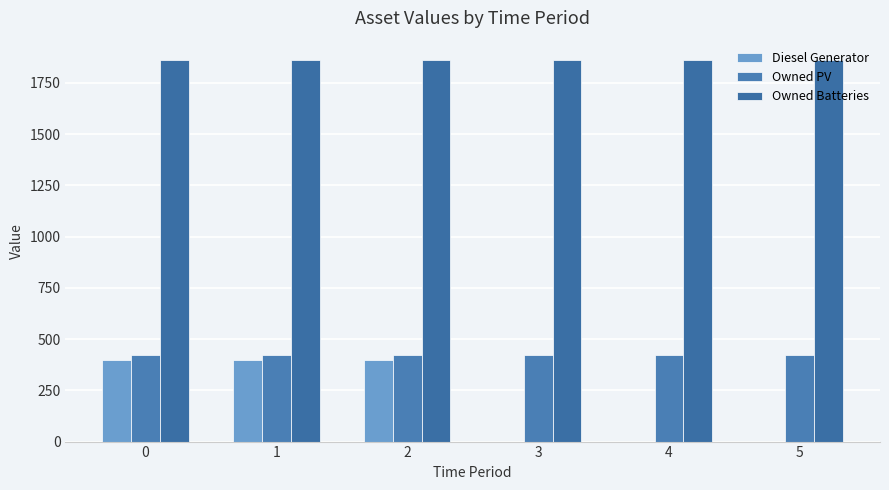

What are all the series names shown in the legend?

Diesel Generator, Owned PV, Owned Batteries